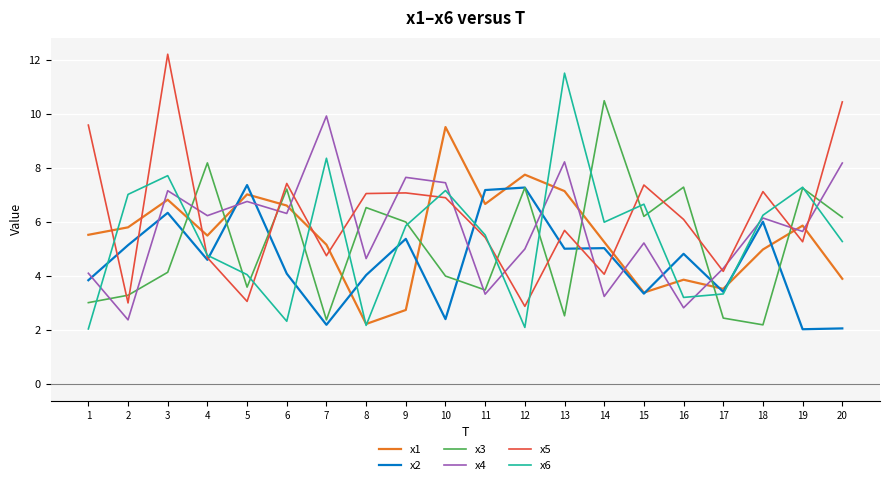

True or false: x4 and x1 intersect in this chart.

True